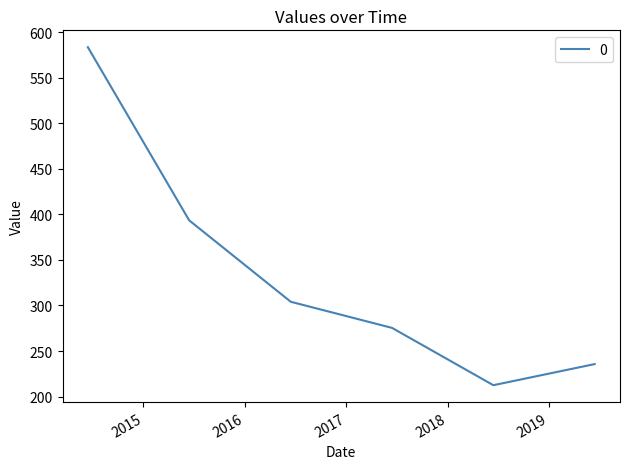

True or false: the data has more than 2 interior local peaks.

False